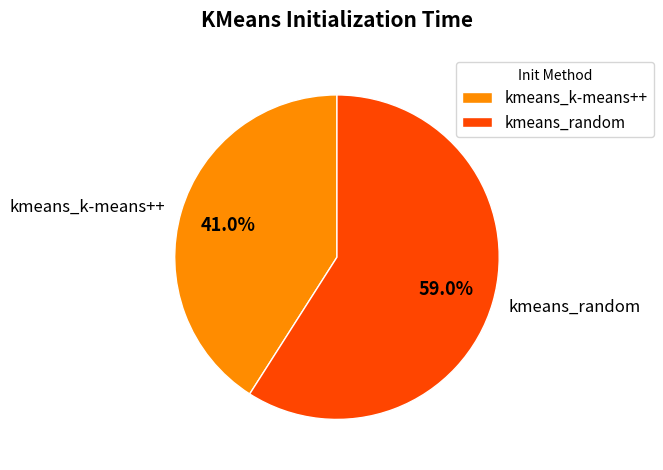

Is kmeans_random the majority of the pie?

Yes